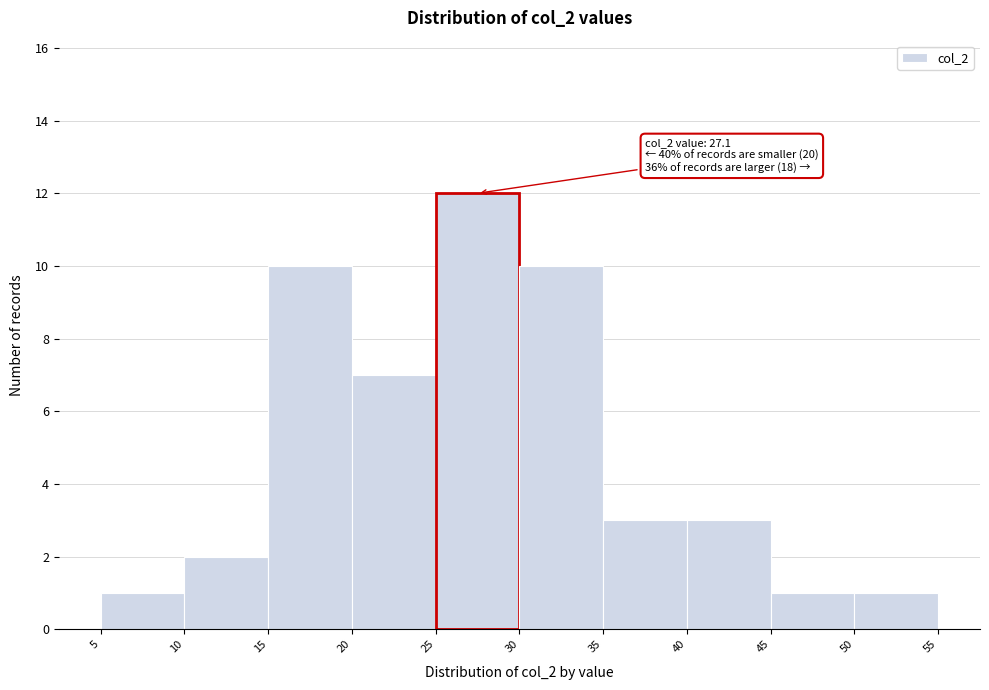

Over which range of the x-axis is the bar tallest?

25 to 30